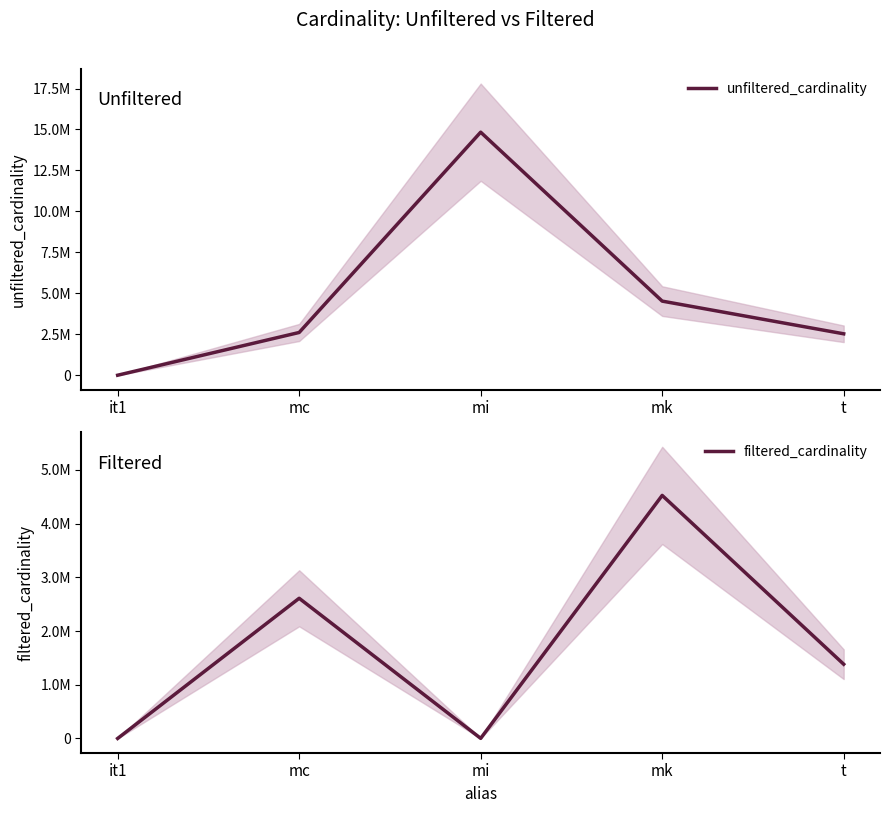

The value of filtered_cardinality at mc is 2609129. True or false?

True